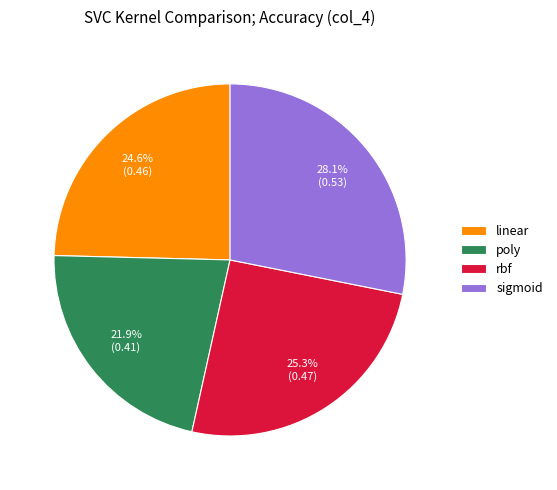

Between sigmoid and rbf, which is larger?

sigmoid